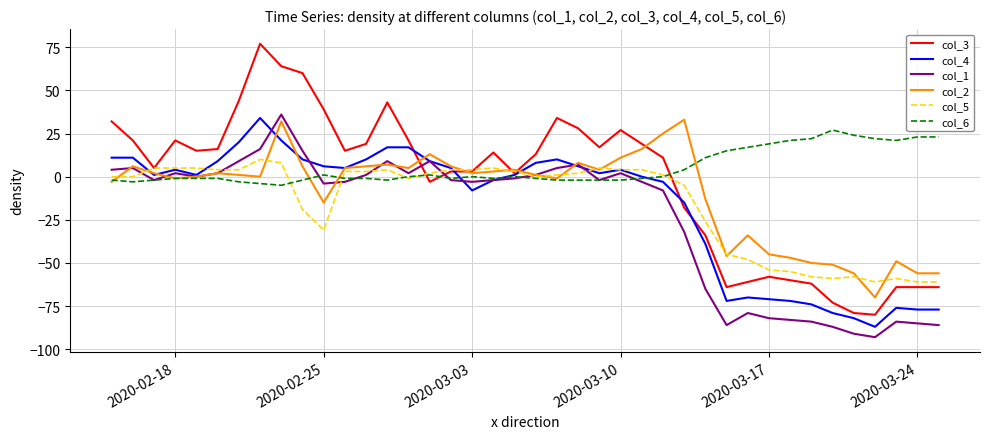

Which series has the largest total across all categories?

col_6